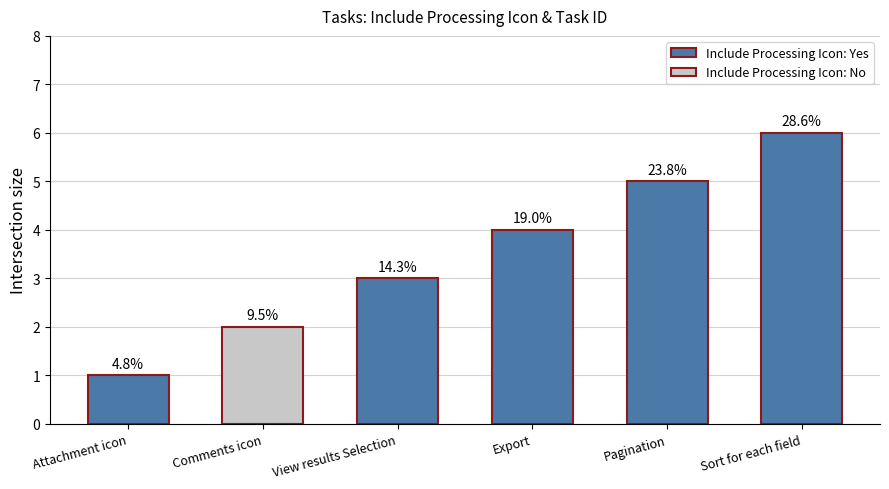

Are the bars grouped side by side (vs. stacked)?

No